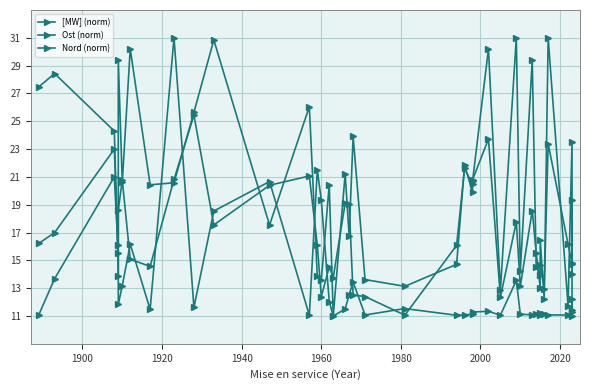

What is the total value across all series at 2000?

61.4